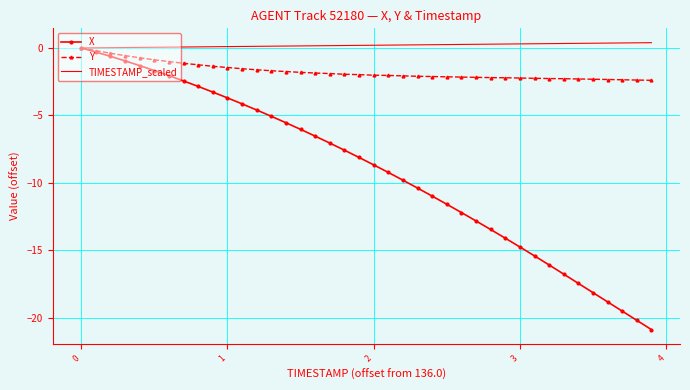

Which series has the widest spread of values?

X